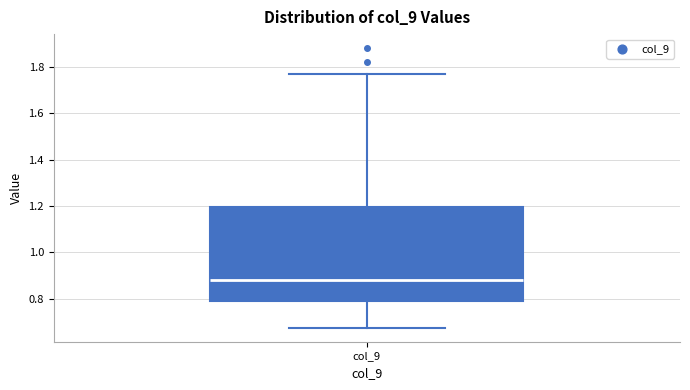

Read this box plot against the y-axis: the position of the median line, the range covered by the box, and the ends of both whiskers. The values are not printed on the chart, so give them approximately, as read against the axis.

median 0.88, box 0.78 to 1.20, whiskers 0.68 to 1.78